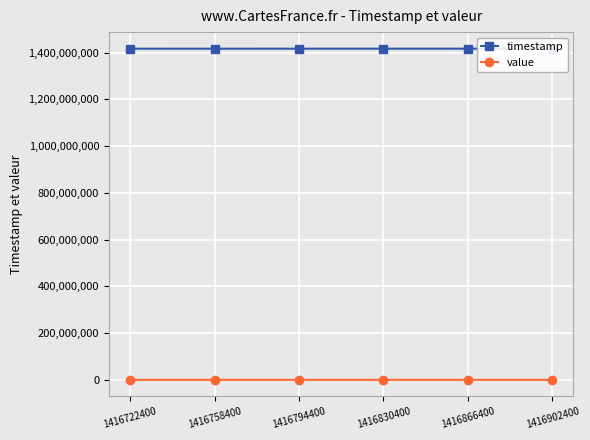

Is it true that timestamp equals 1416830400.0 at 1416830400?

True